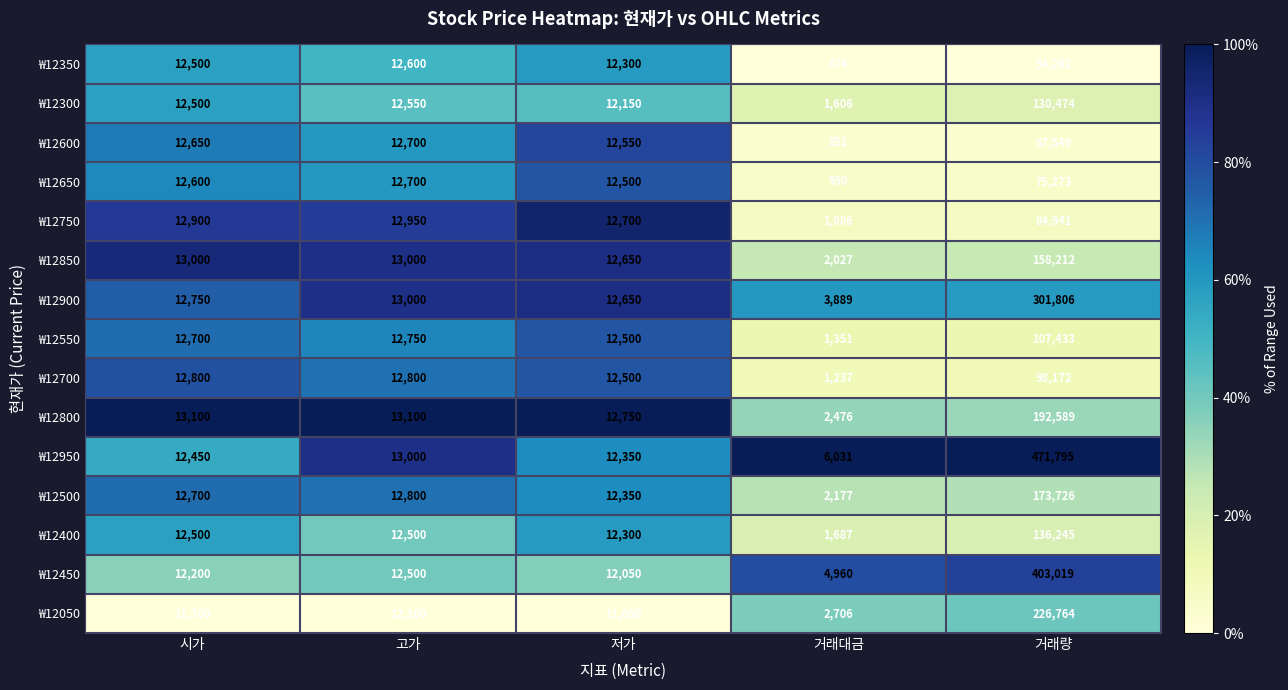

What is the difference between the maximum and second lowest values in the ₩12650 series?

62773